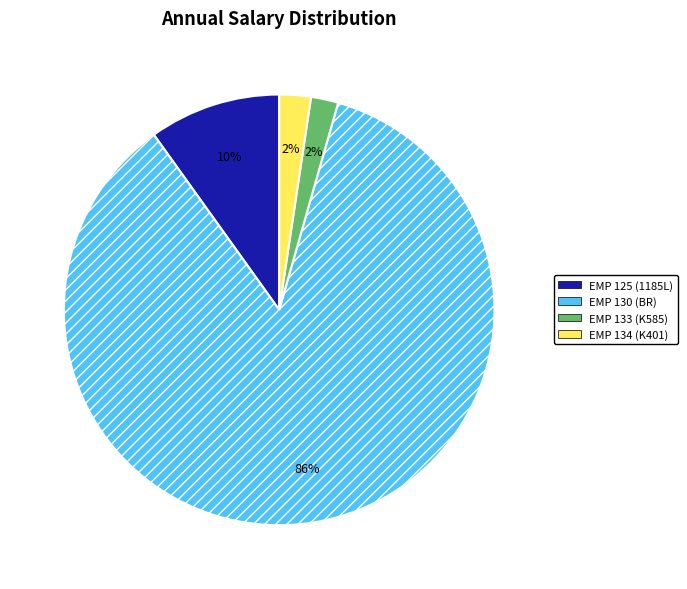

Do EMP 134 (K401) and EMP 130 (BR) together represent more than half of the pie?

Yes